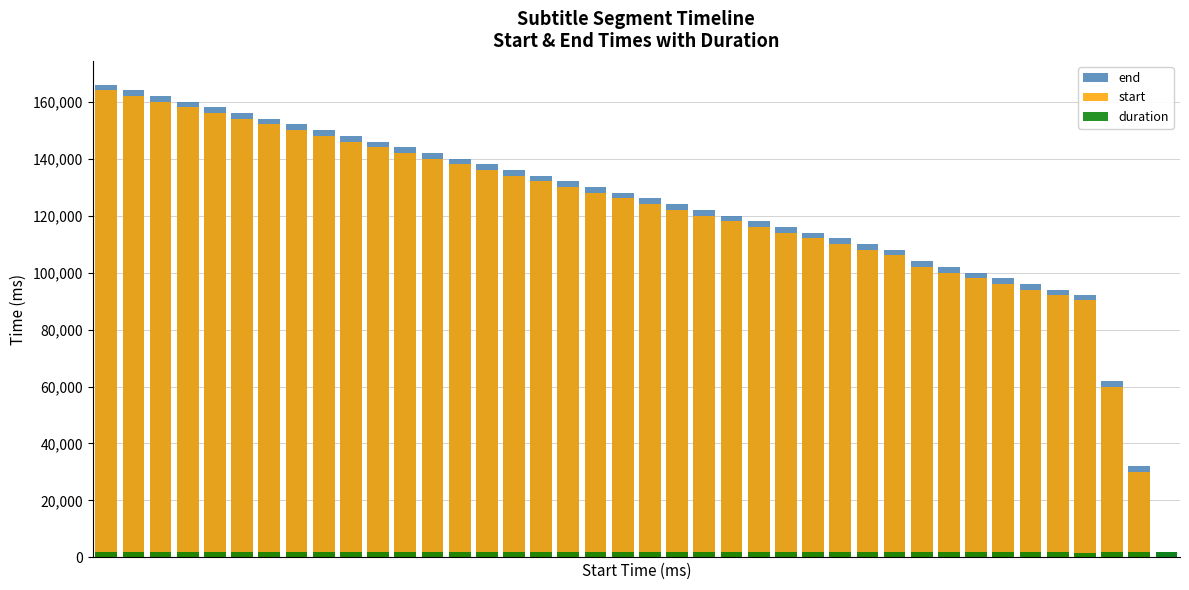

What is the sum of the duration values at 24 and 31?

4000